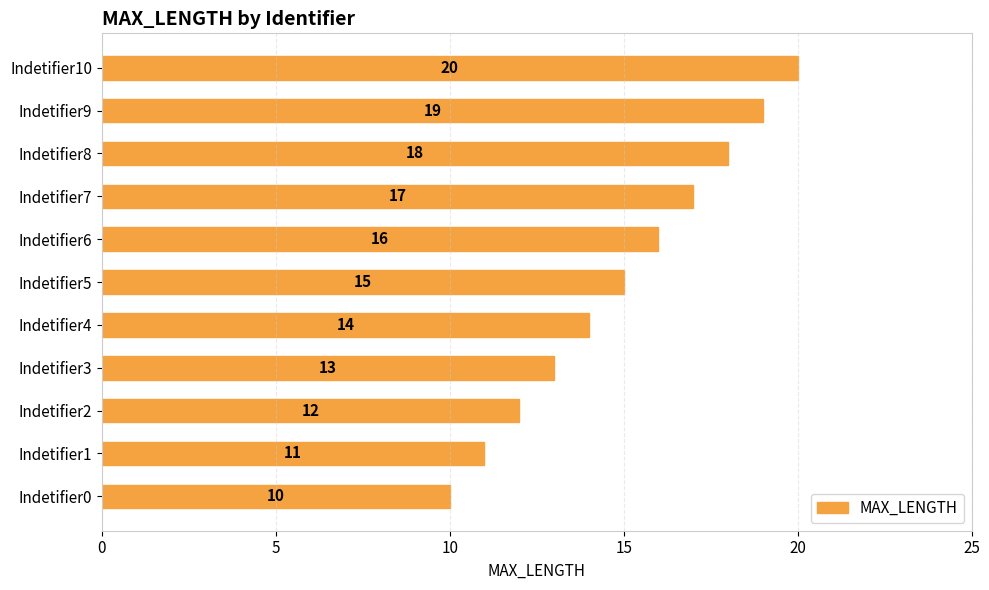

Count the number of data series in this chart.

1